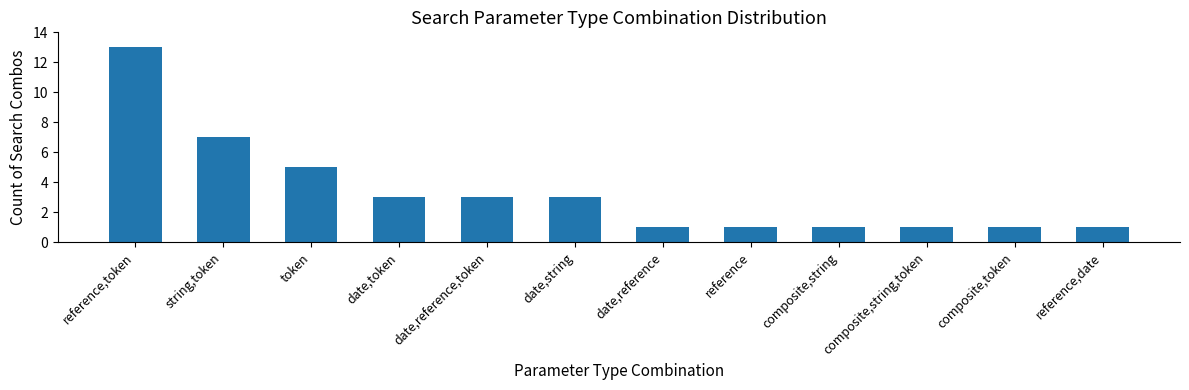

How many series are shown in this chart?

1